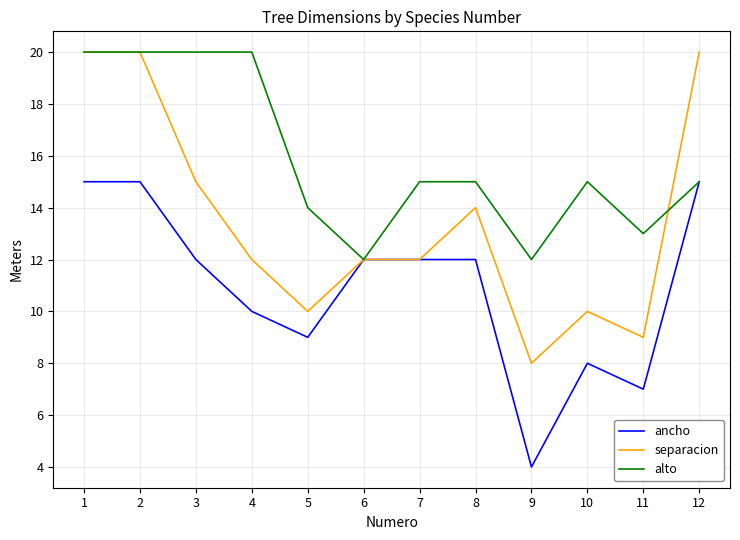

What is the difference between the second highest and minimum values in the alto series?

8